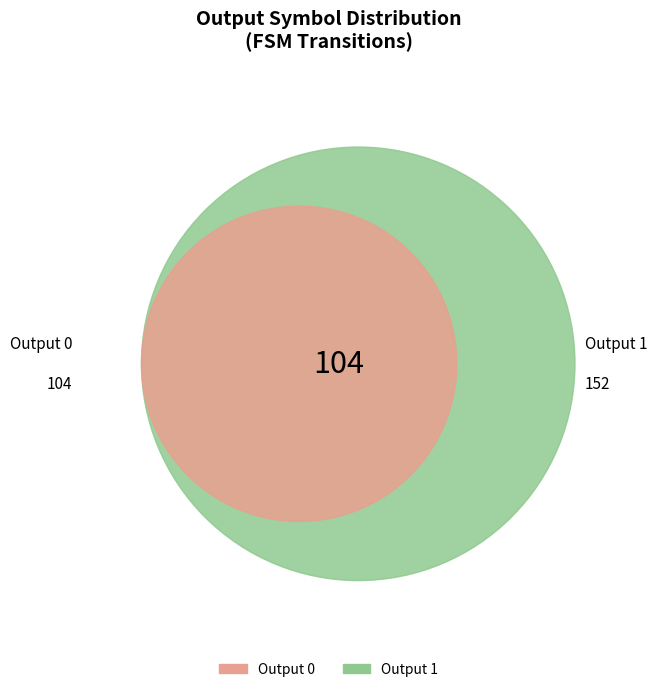

Combined, do output 0 and output 1 account for over 50%?

Yes